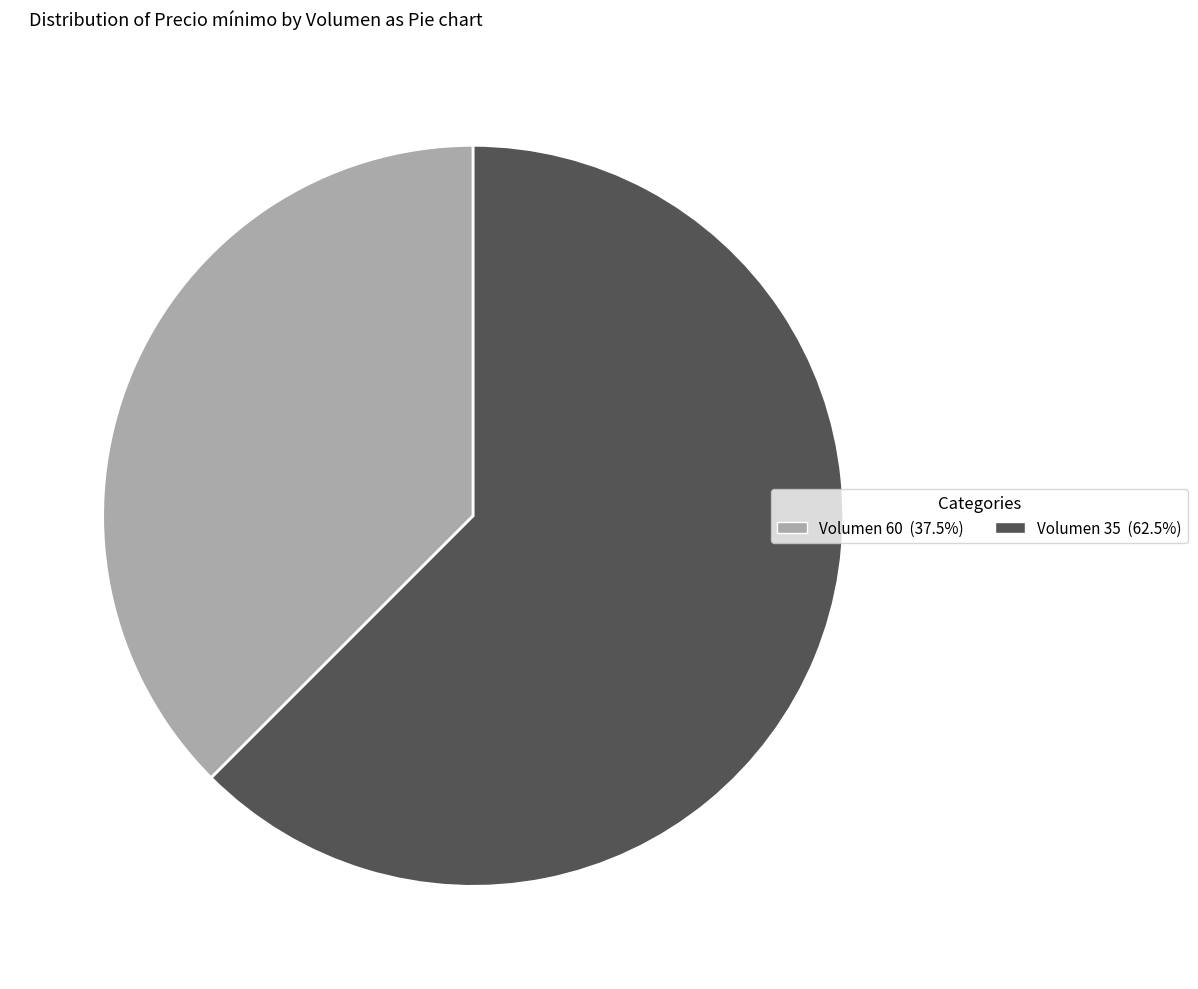

Does any single category account for the majority?

Yes